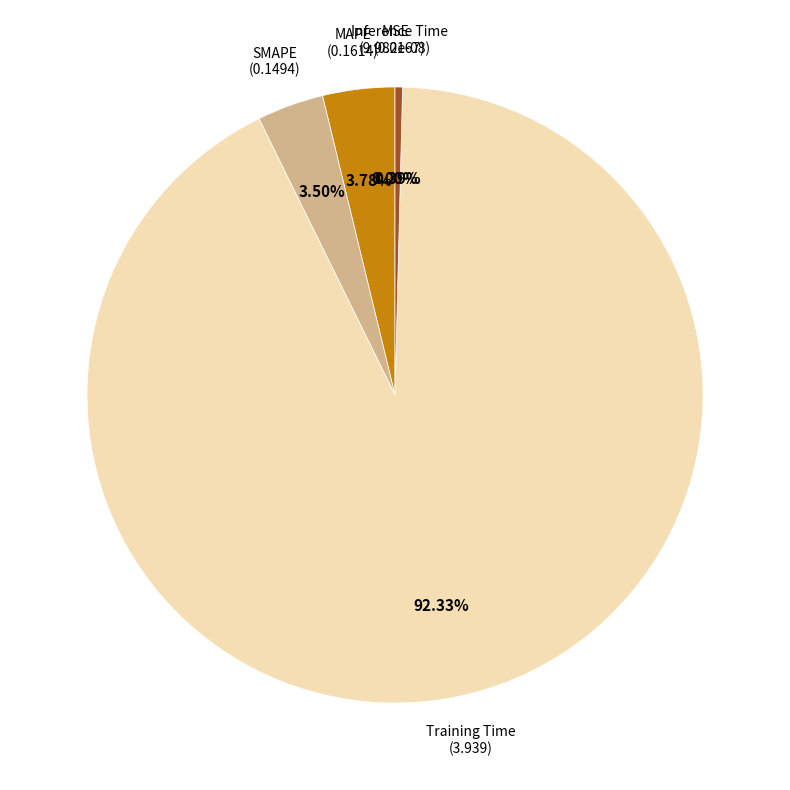

Count the number of slices in the pie.

5